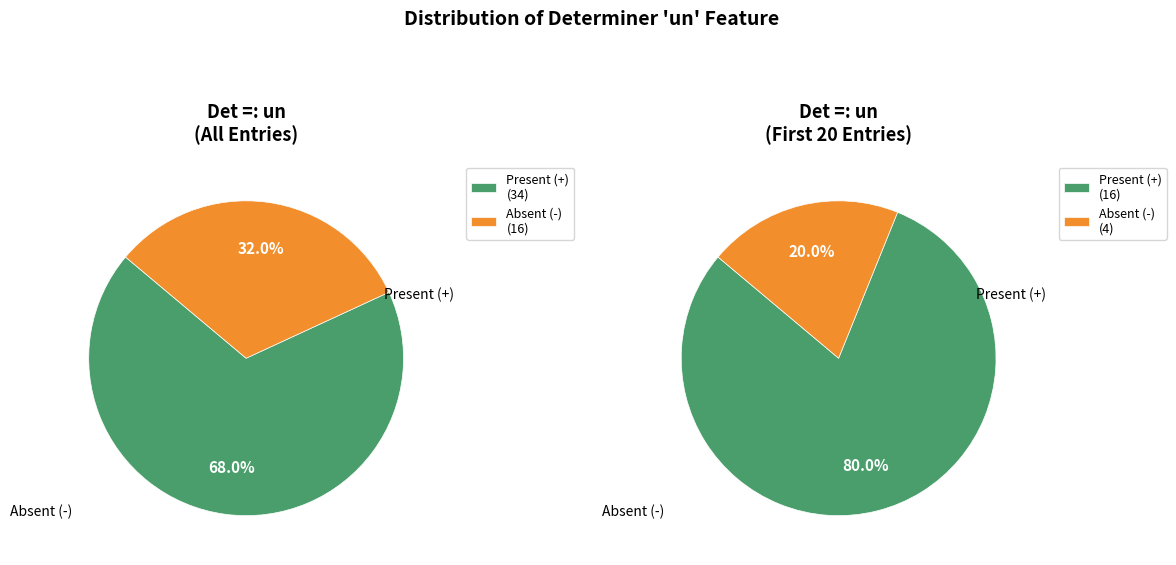

Do Det =: un (-) and Det =: un (+) together represent more than half of the pie?

Yes